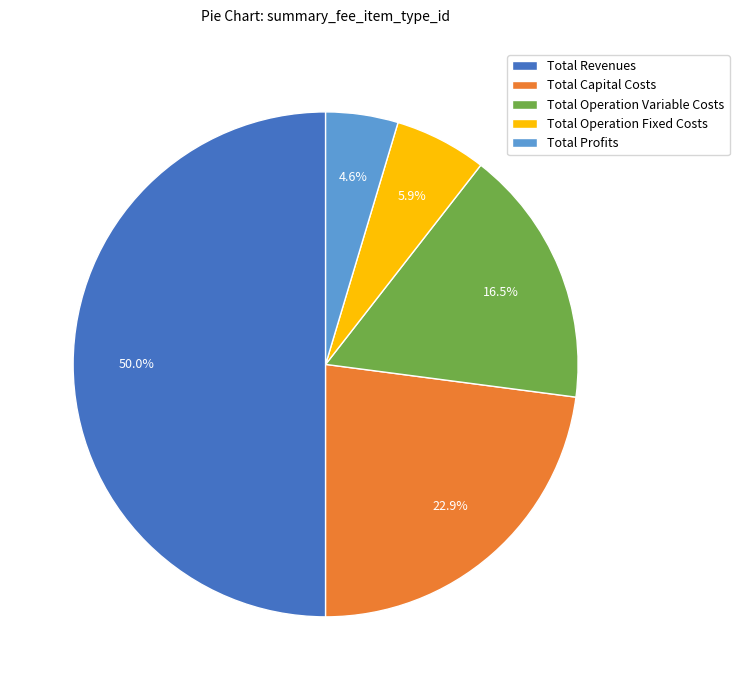

How many slices are in this pie chart?

5